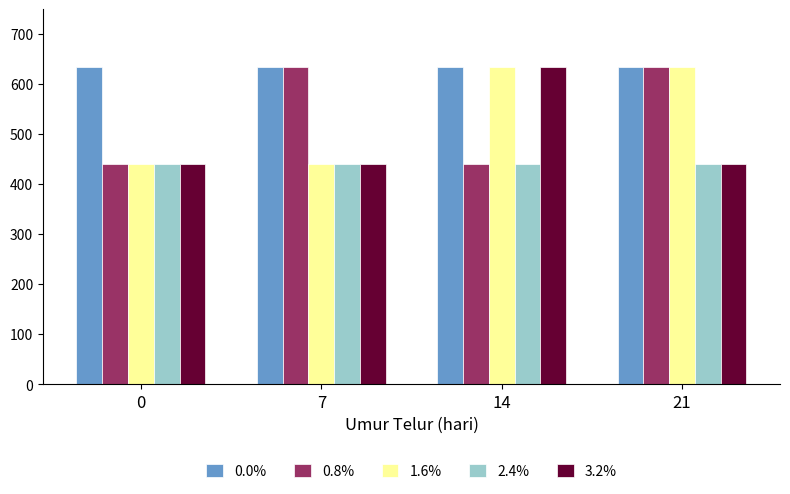

Reading right to left, list all the values displayed in this chart.

0.0%: 21=635	14=635	7=635	0=635
0.8%: 21=635	14=440	7=635	0=440
1.6%: 21=635	14=635	7=440	0=440
2.4%: 21=440	14=440	7=440	0=440
3.2%: 21=440	14=635	7=440	0=440